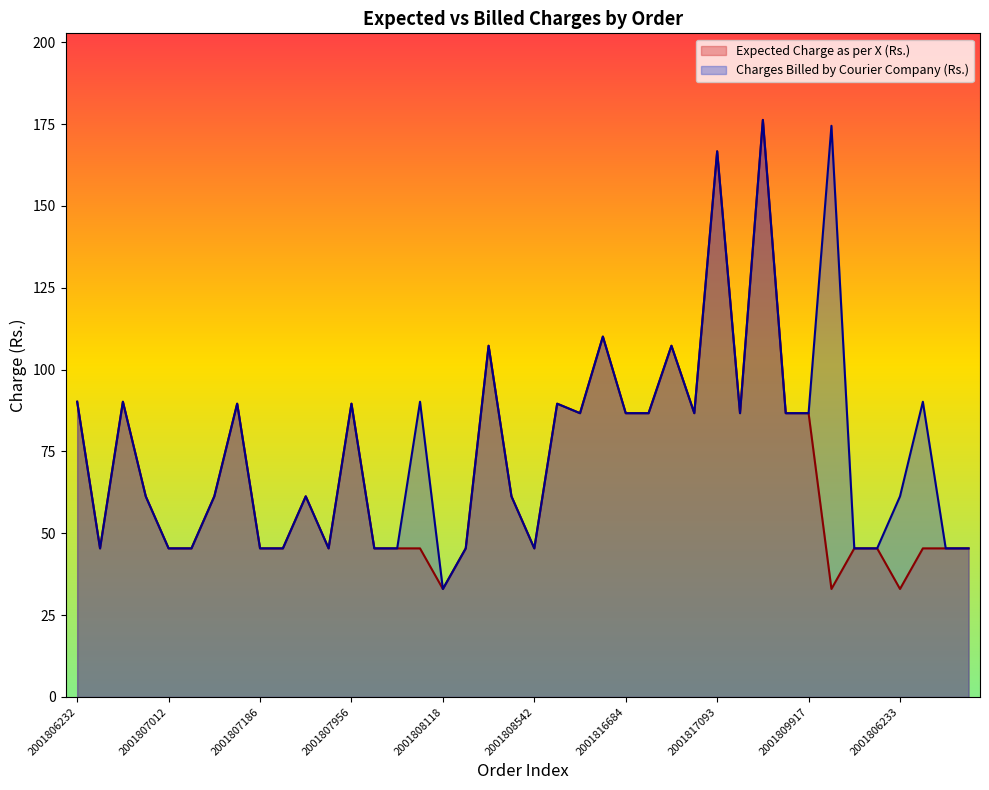

Which has a higher value, 2001808542 or 2001806273?

2001808542